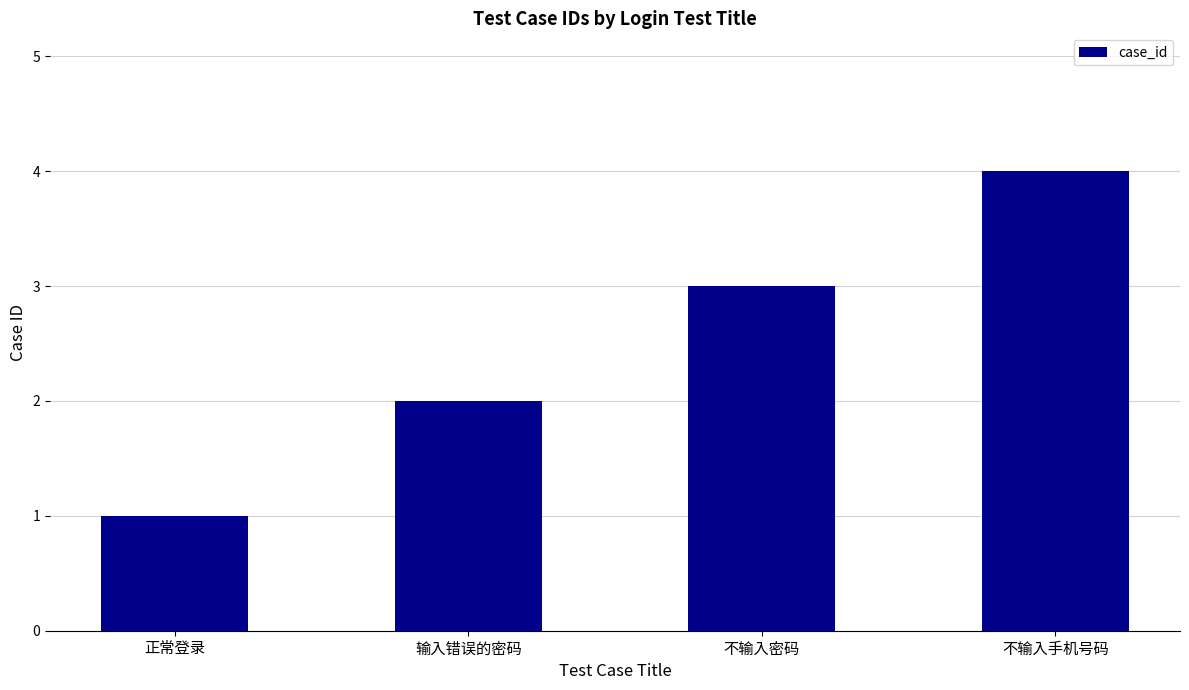

Does the chart contain stacked bars?

No